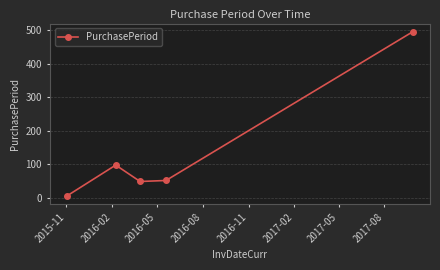

What is the sum of all values?

701